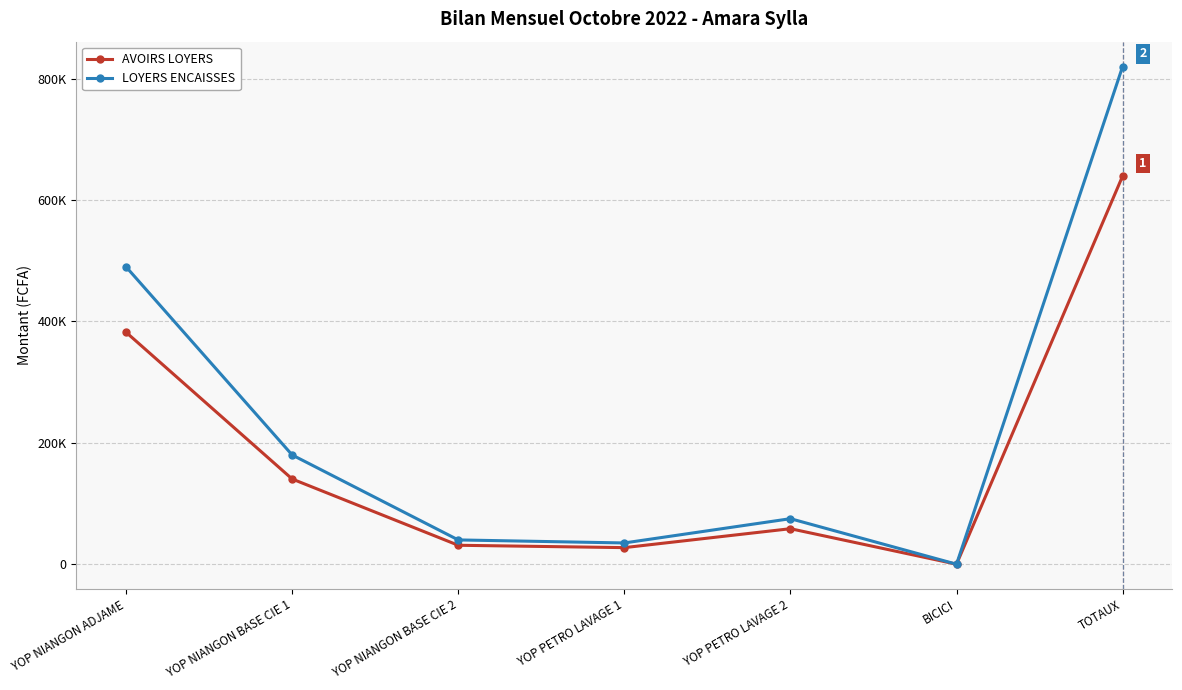

At which category is the sum across all series the highest?

TOTAUX